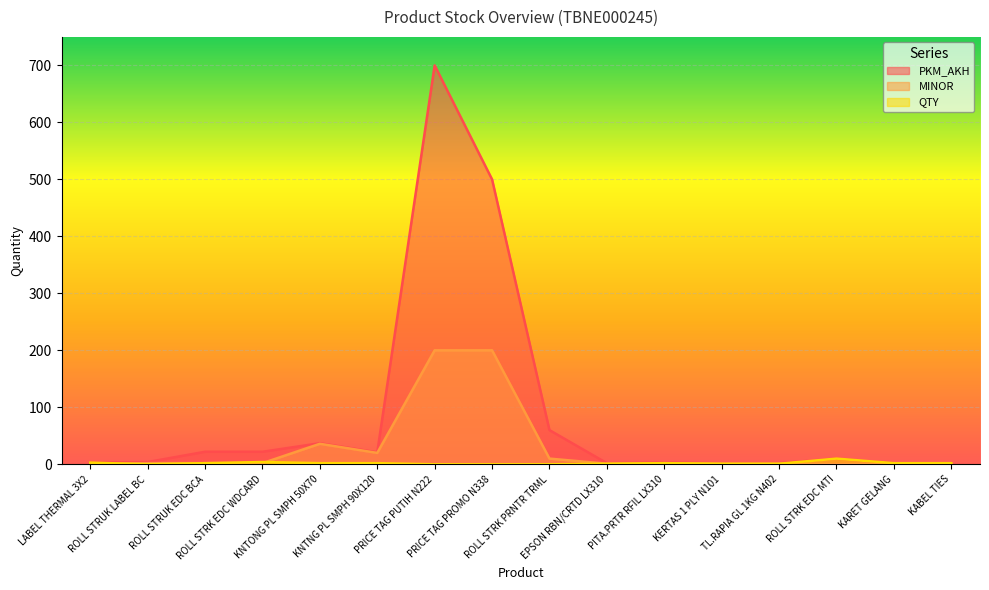

At which label is MINOR closest to 100?

KNTONG PL SMPH 50X70